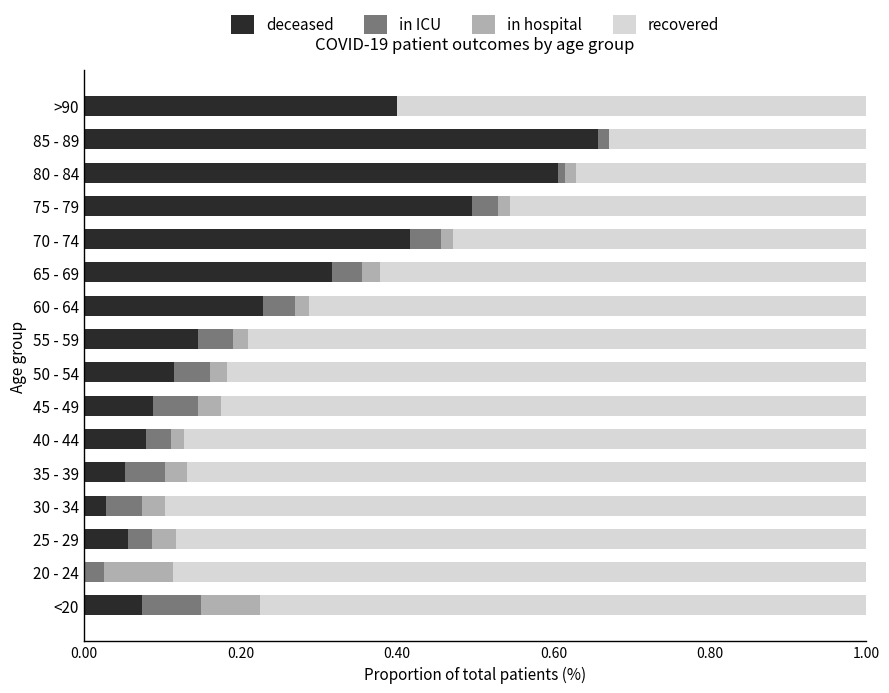

True or false: deceased has a value of 0.4 at >90.

True